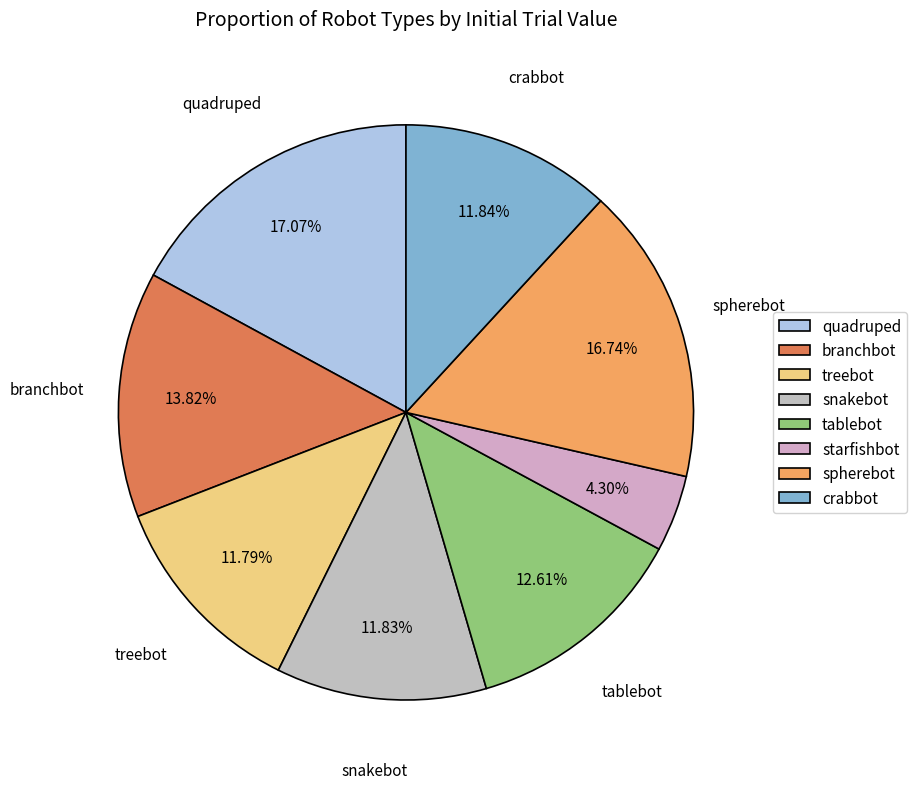

Count the number of slices in the pie.

8